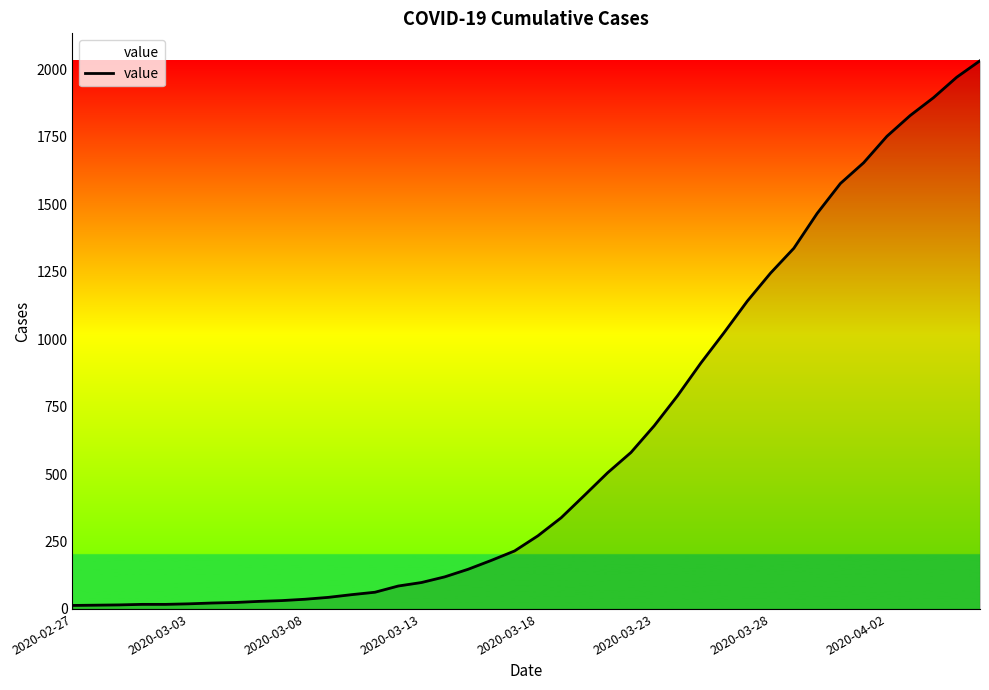

Does the chart have visible grid lines?

No